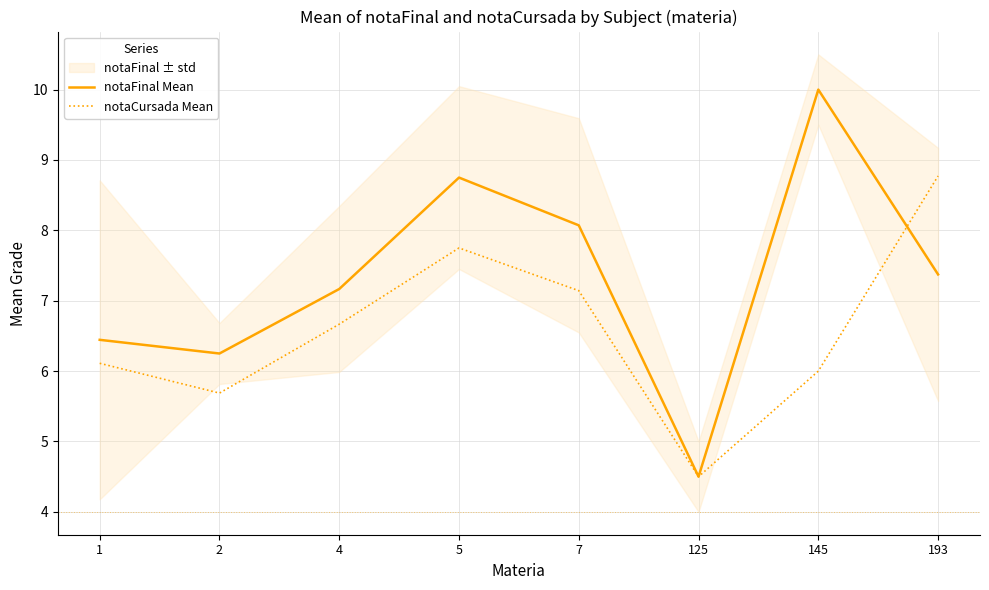

The value of notaCursada Mean at 7 is 10.6. True or false?

False